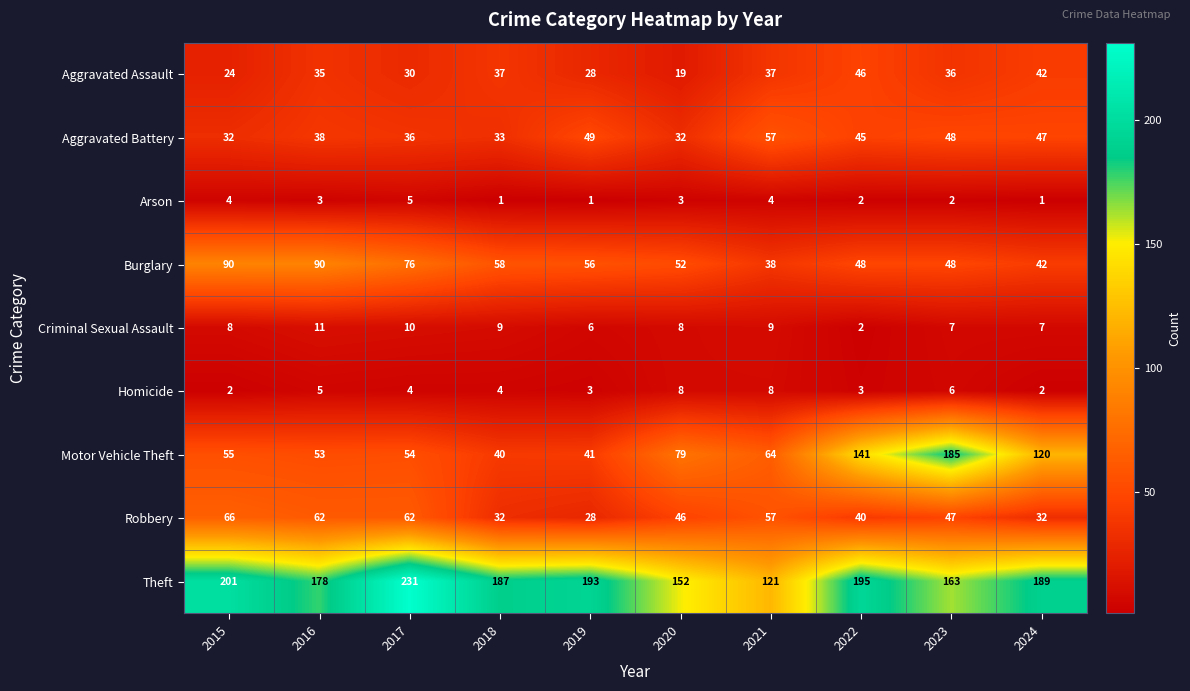

At which category is the sum across all series the highest?

2023